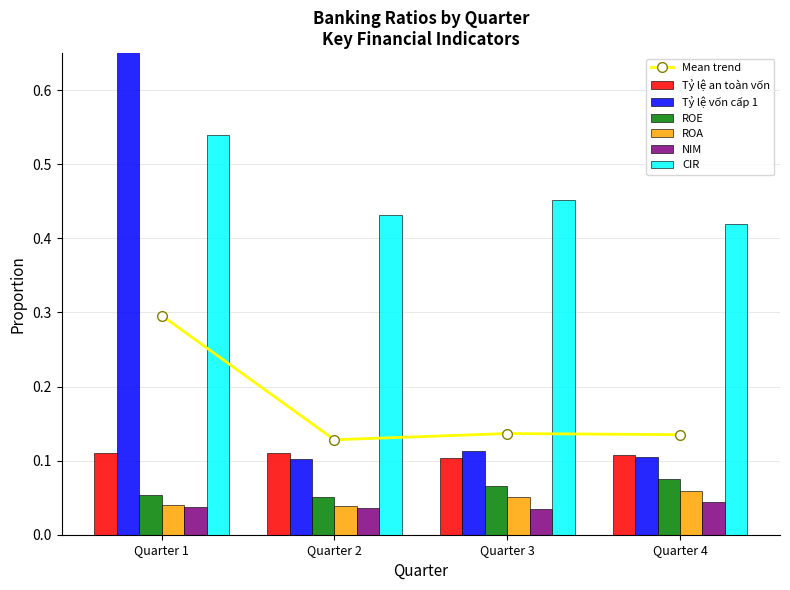

Rank the series at Quarter 1 from lowest to highest value.

NIM, ROA, ROE, Tỷ lệ an toàn vốn, CIR, Tỷ lệ vốn cấp 1